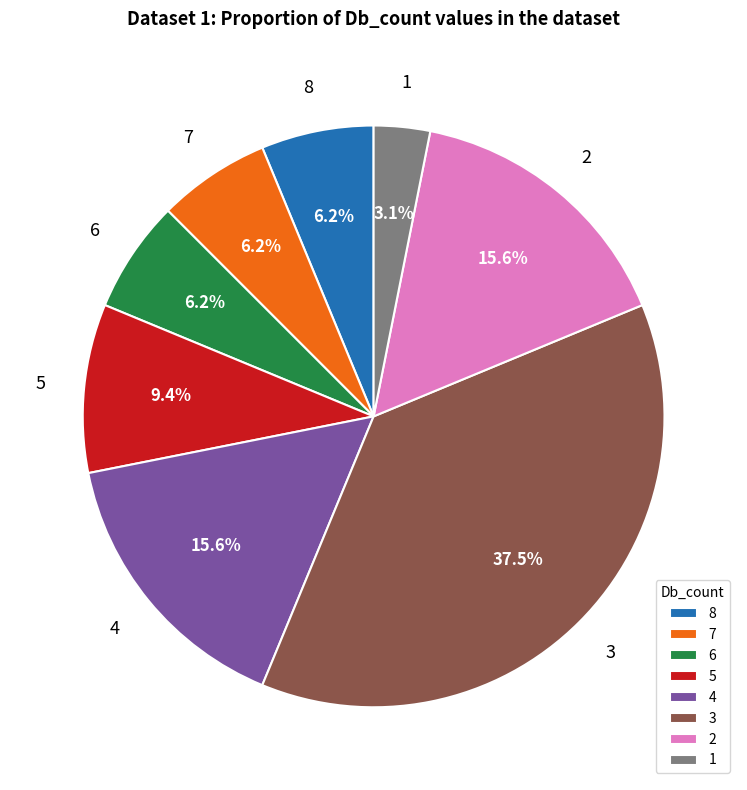

What percentage is the 8 slice, to the nearest percent?

6%